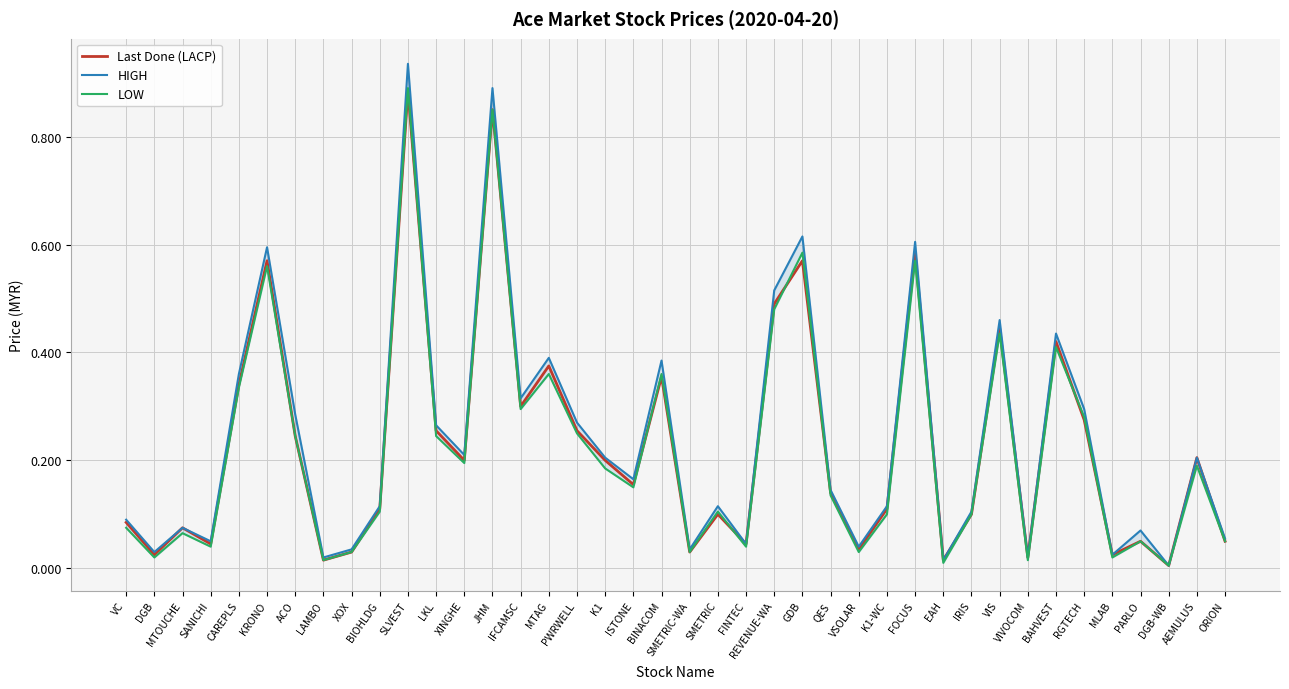

What is the highest value of the LOW series?

0.9